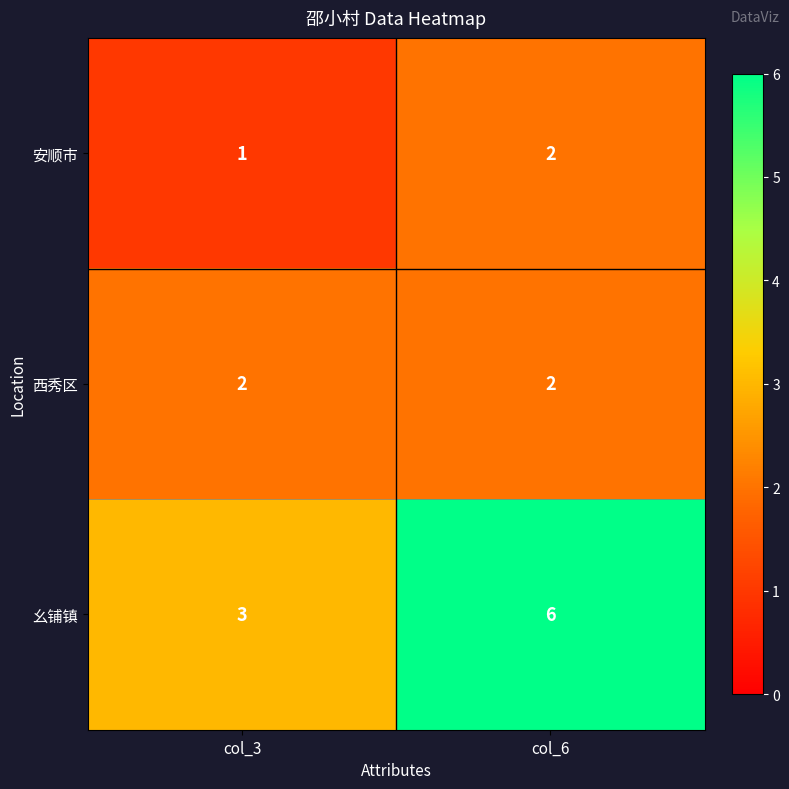

Reading right to left, extract all data points from this chart.

安顺市: 2	1
西秀区: 2	2
幺铺镇: 6	3